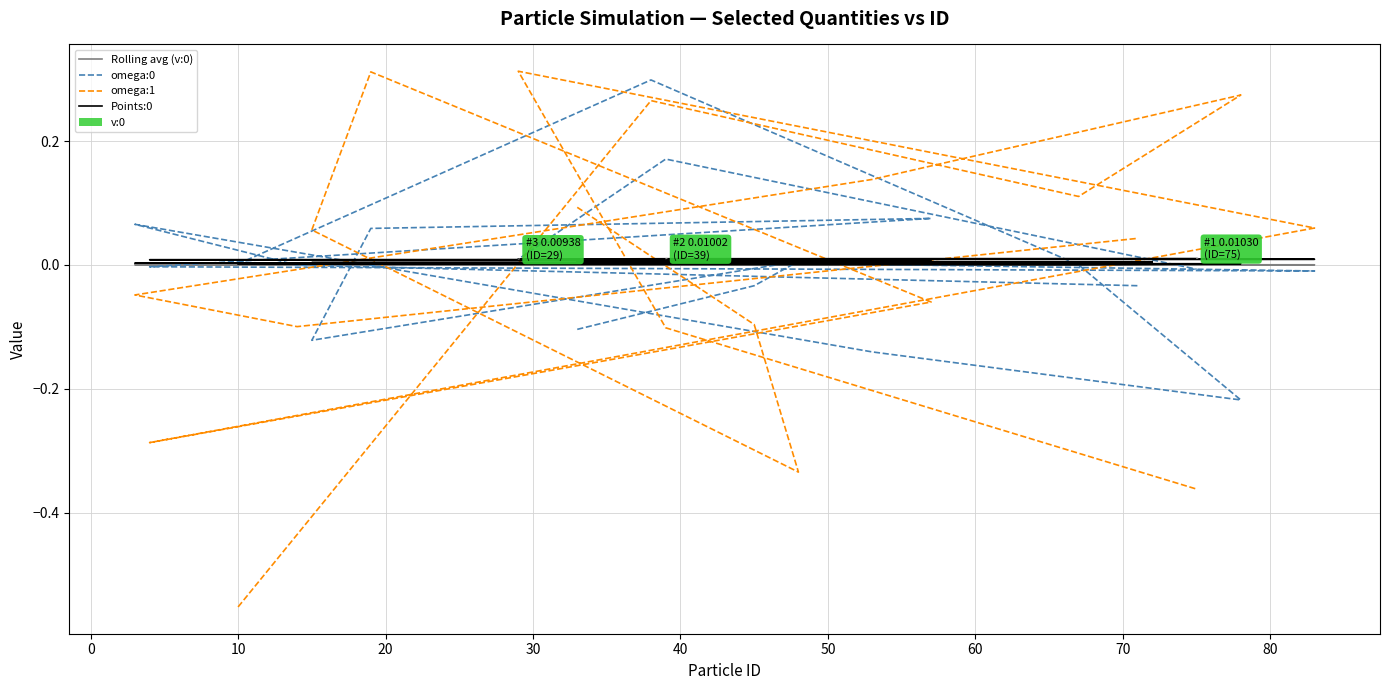

What is the highest value of the omega:1 series?

0.3